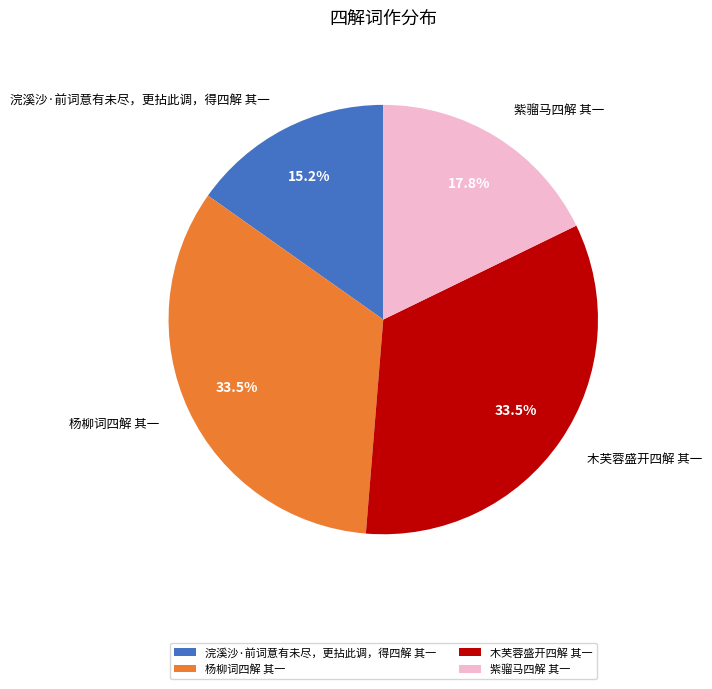

Is there a majority slice in this chart?

No